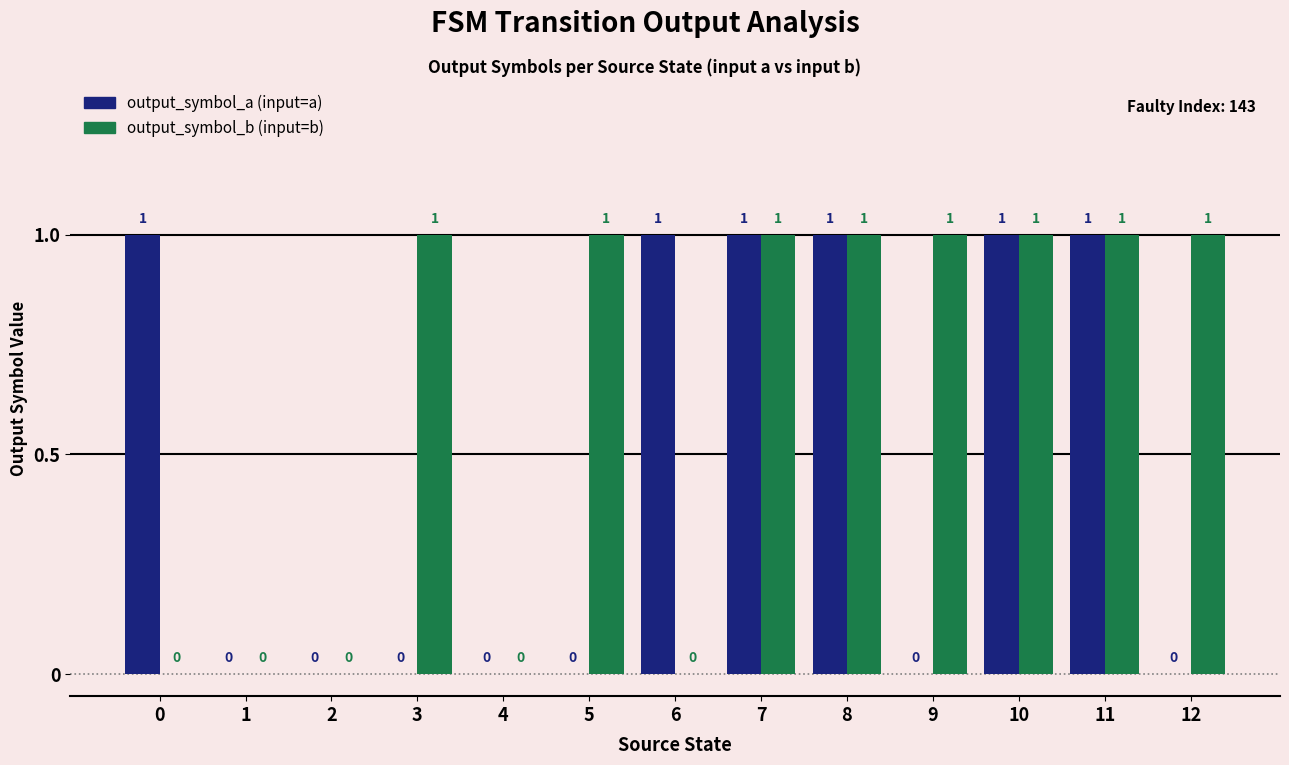

Is it true that output_symbol_a (input=a) equals 1 at 4?

False